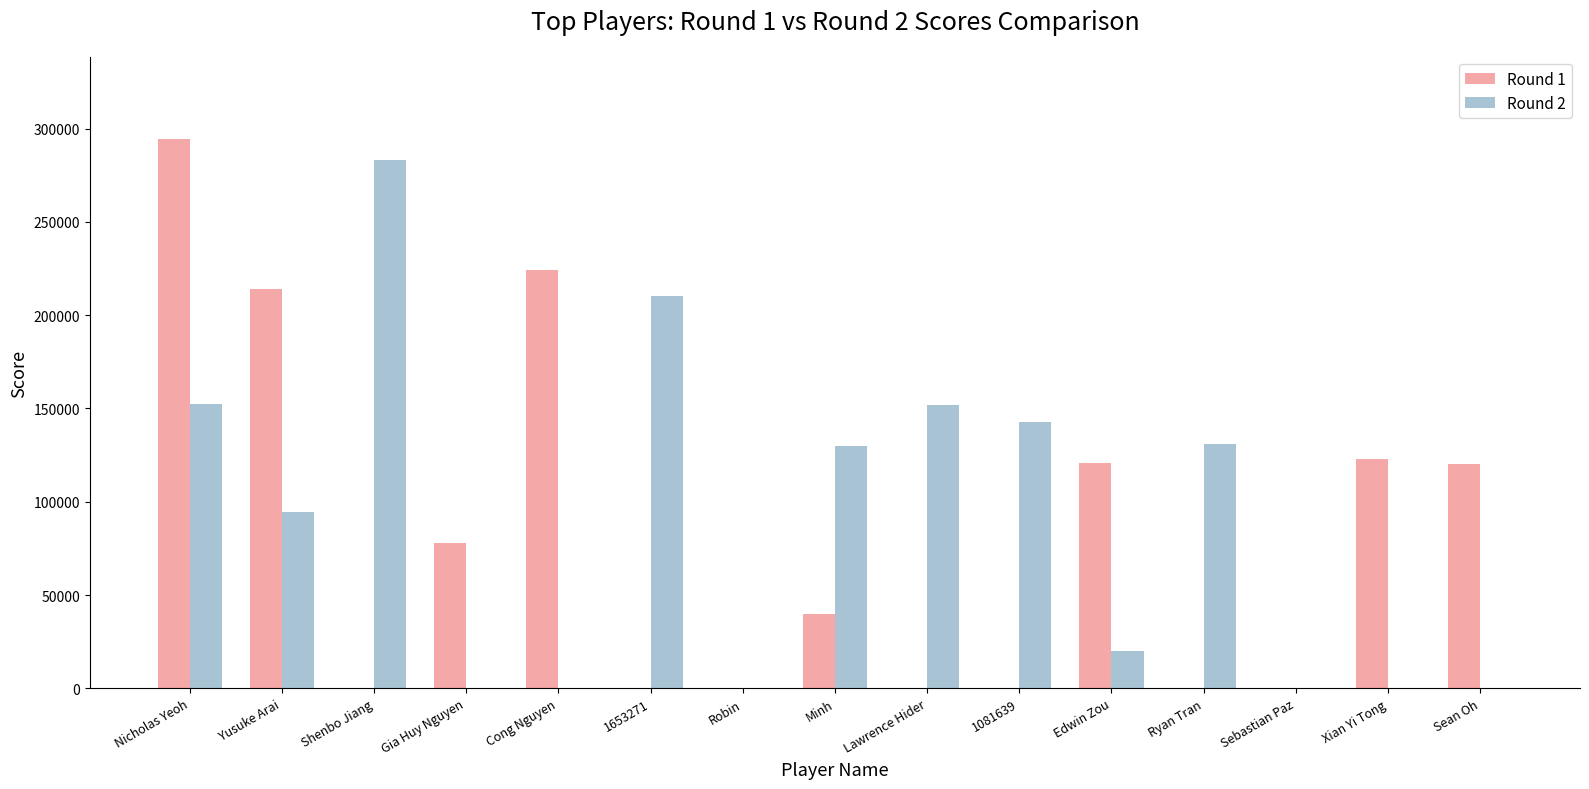

Read the Round 1 value at Yusuke Arai, to the nearest 50.

214000